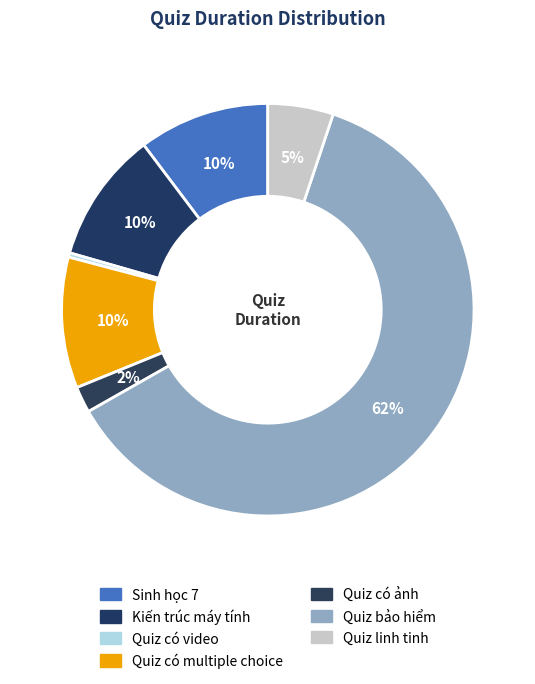

How many slices are in this pie chart?

7